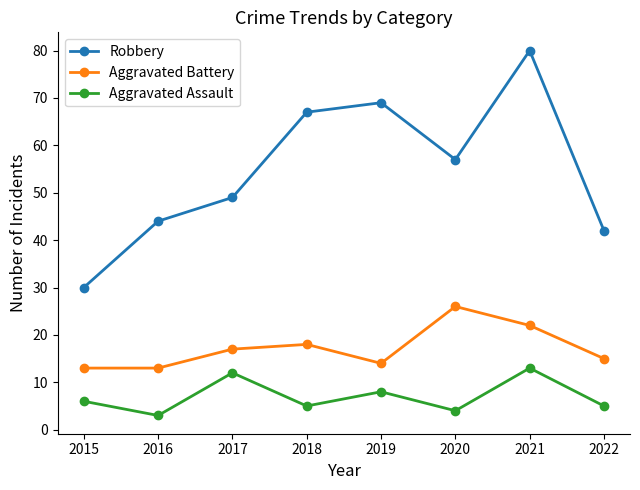

Which category has the lowest value in the Robbery series?

2015